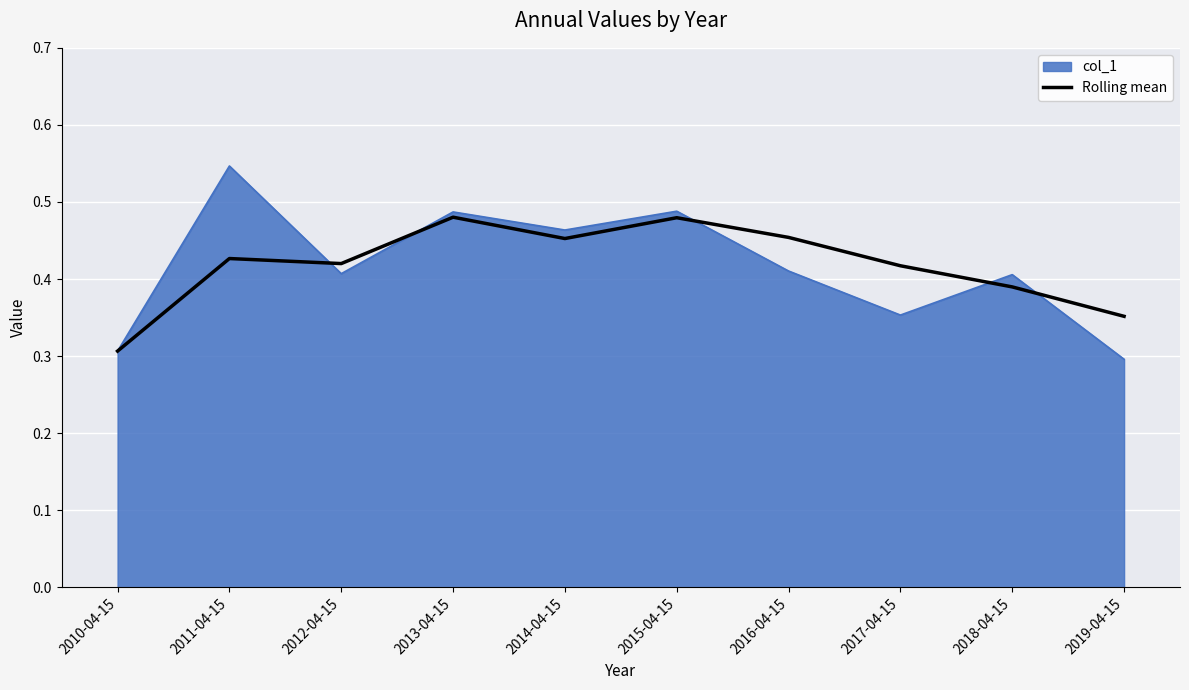

What is the smallest value displayed?

0.3